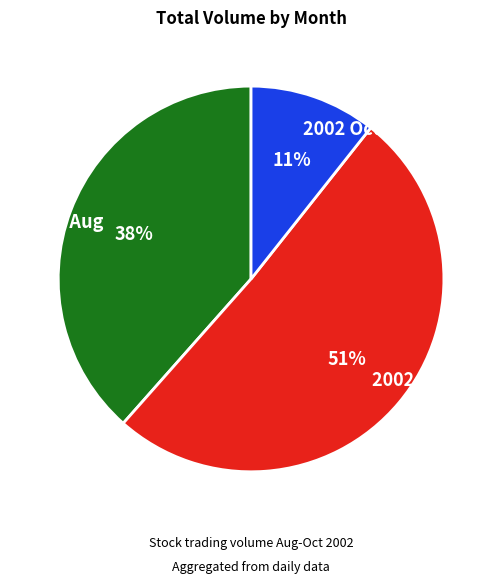

Combined, do 2002 Oct and 2002 Aug account for over 50%?

No